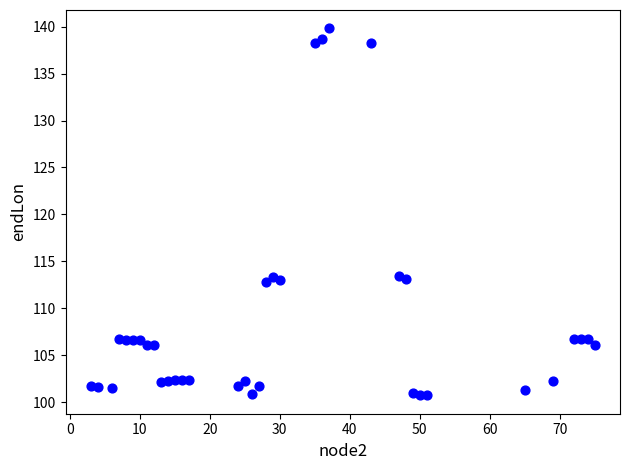

What is the range of X values (max minus min)?

72.0